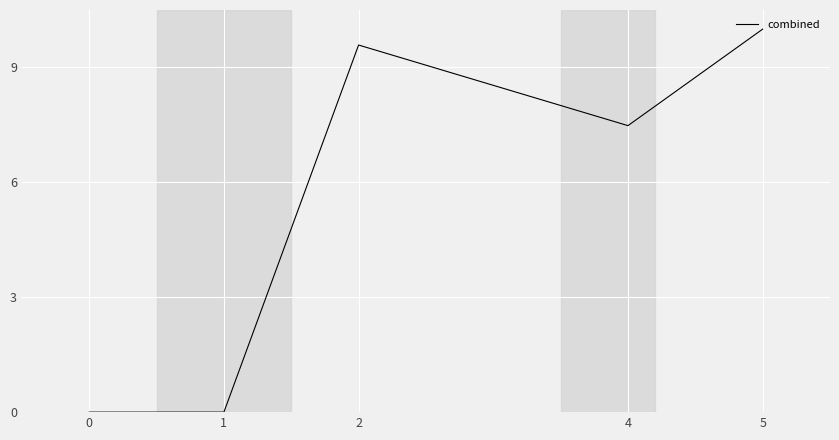

What is the difference between the values at 4 and 0?

7.5